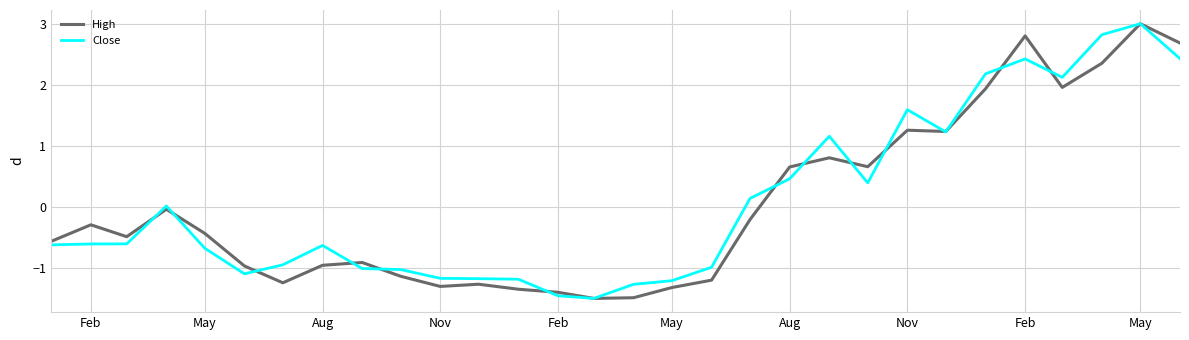

What is the minimum value shown in the chart?

-1.5